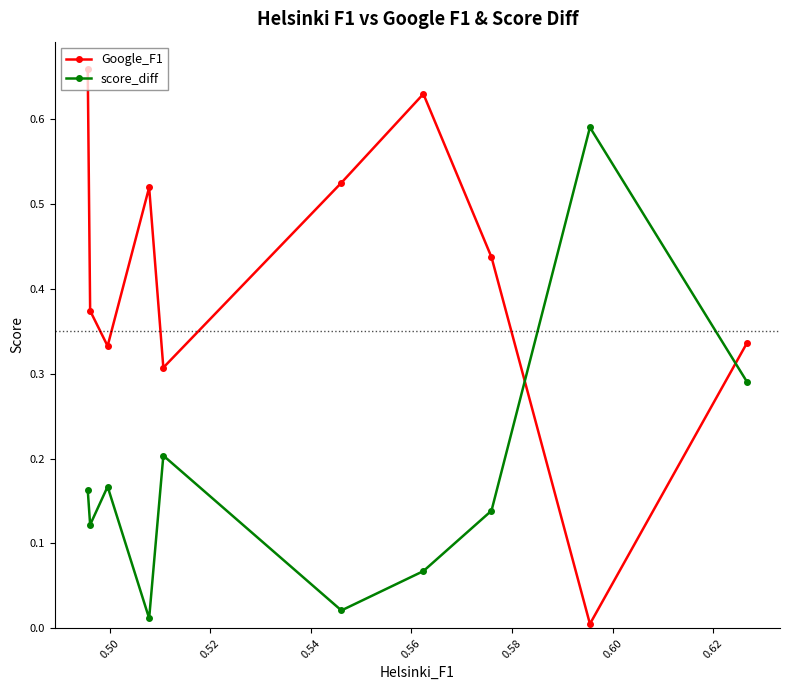

What is the average value of the Google_F1 series?

0.4